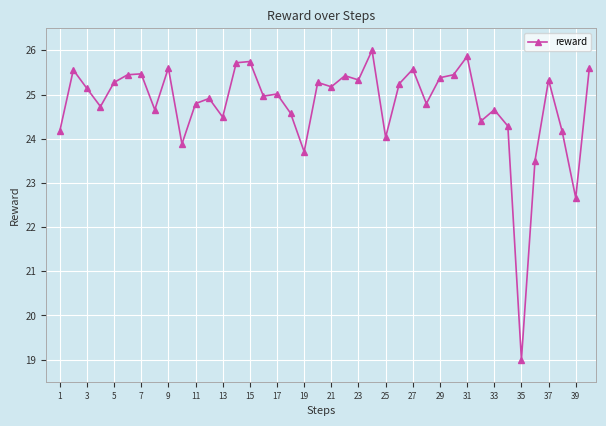

What is the maximum value shown in the chart?

26.0